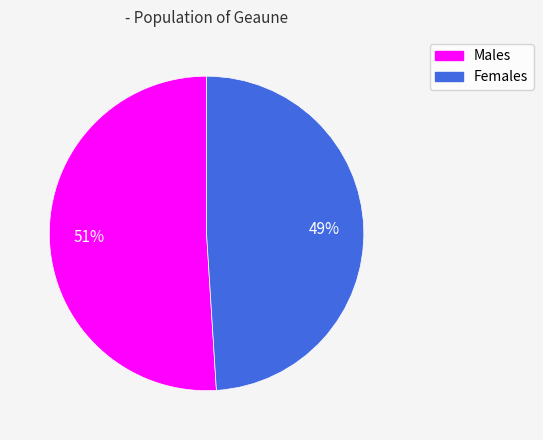

To the nearest percent, what is the difference between the largest and smallest slice percentages?

2%